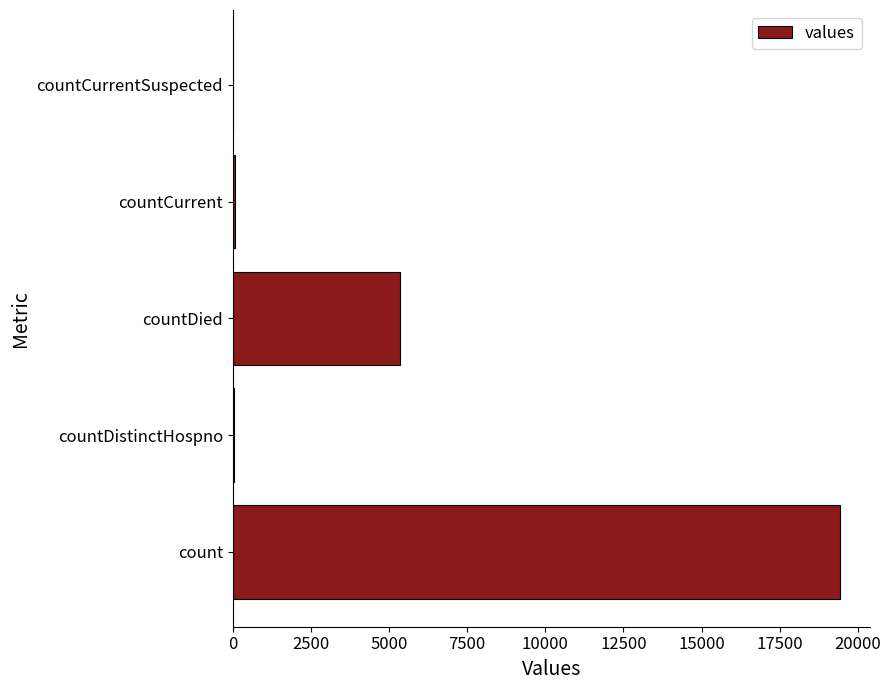

Is it true that the value at countCurrentSuspected is 0?

True